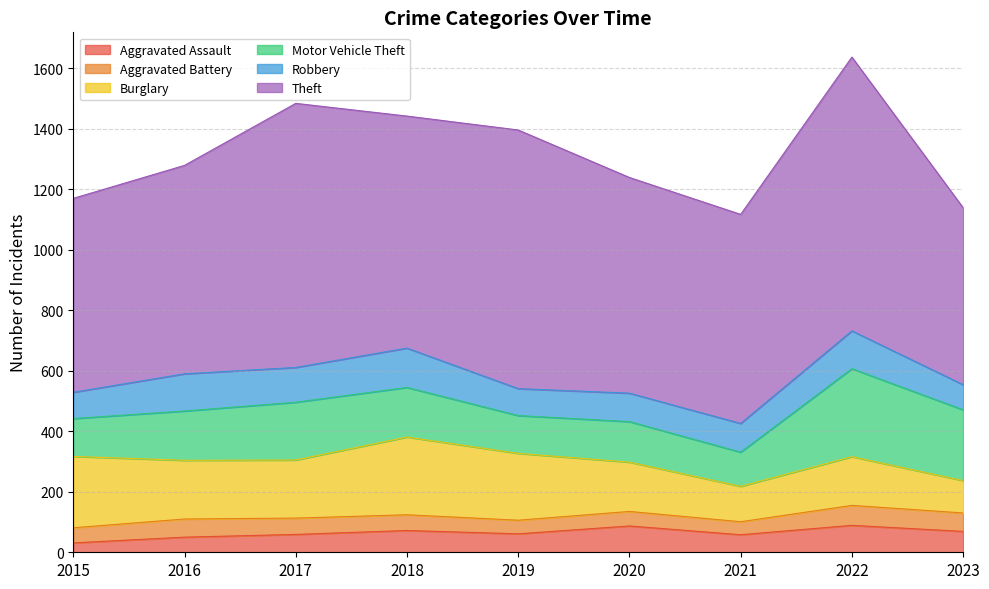

At which category does Theft reach its first local peak?

2017